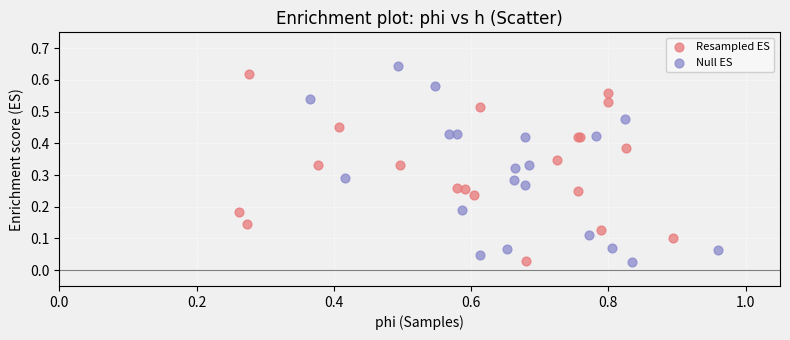

Which series has the largest Y range (max minus min)?

Null ES